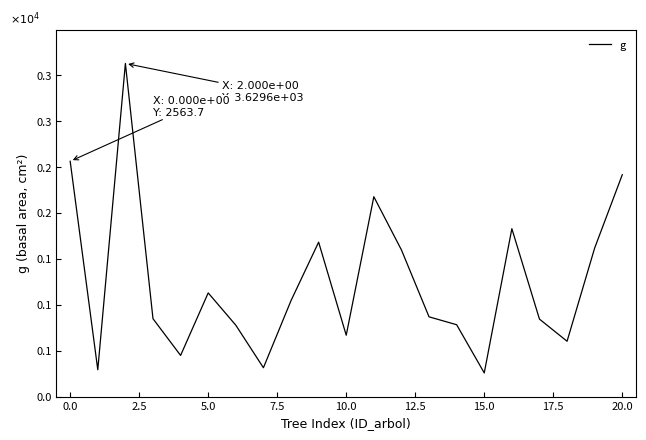

What is the maximum value shown in the chart?

3629.6